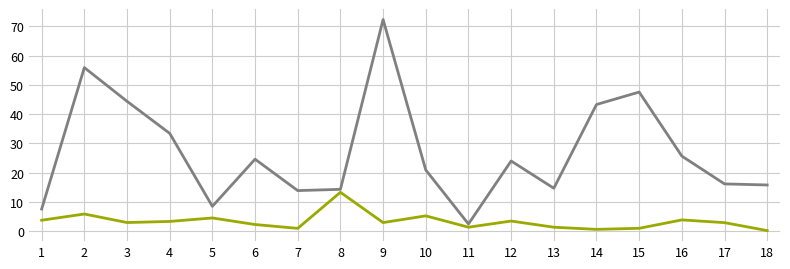

At which category does the chart reach its peak across all series?

9